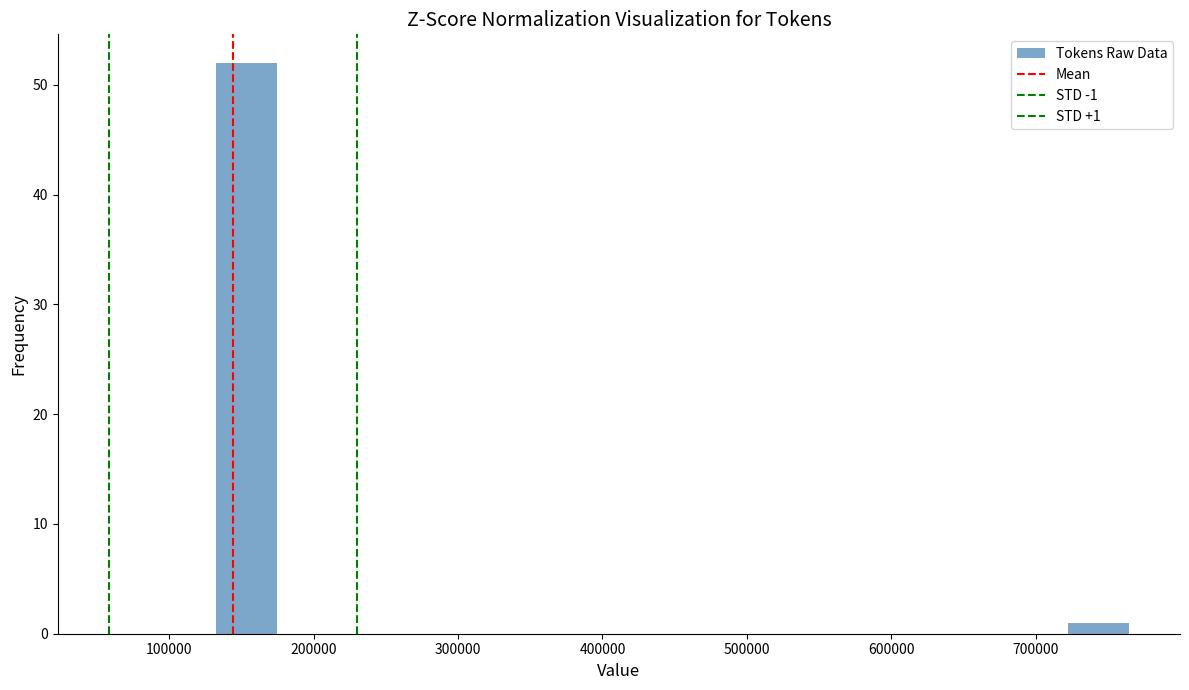

Which range on the x-axis has the tallest bar?

130000 to 170000